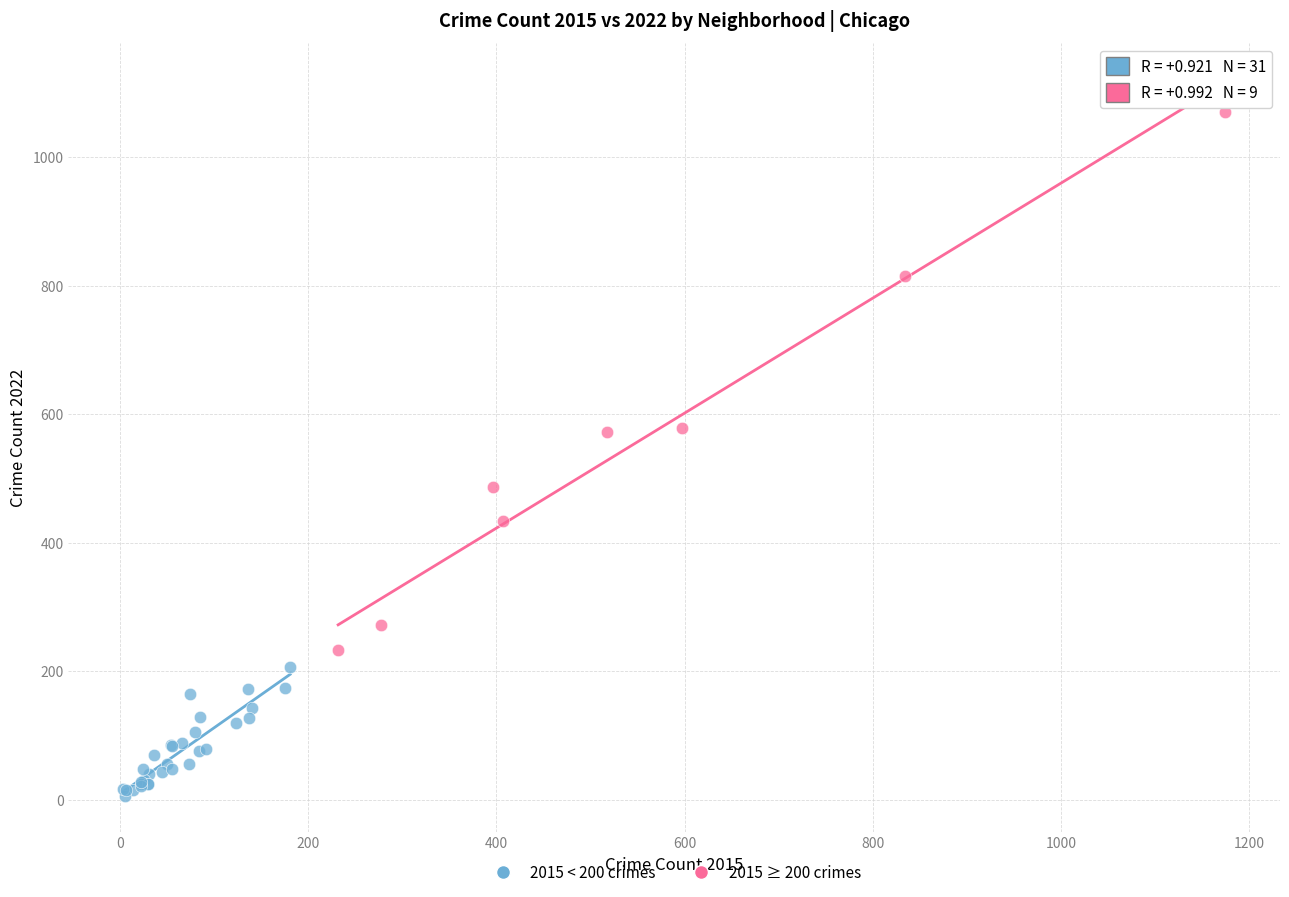

Which series contains the lowest Y value?

2015 < 200 crimes